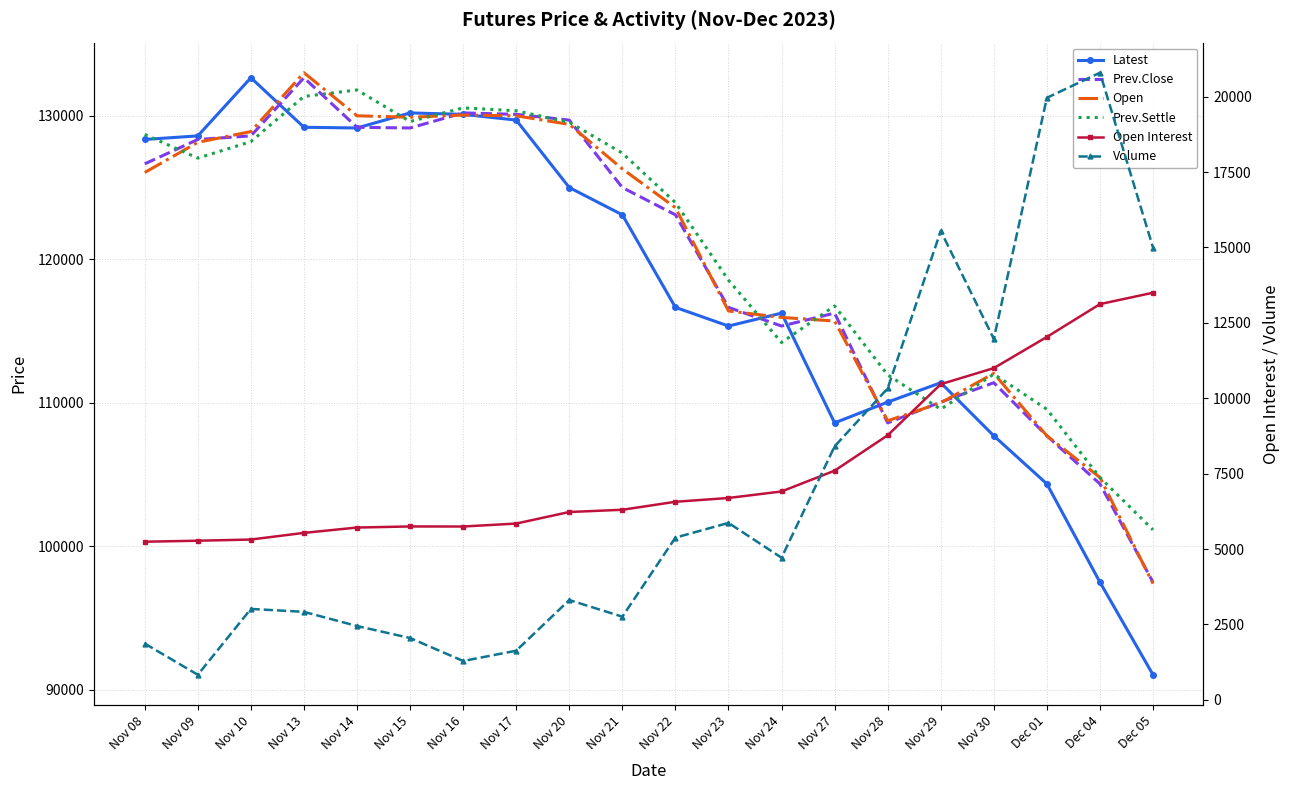

True or false: Latest has more than 1 interior local peaks.

True